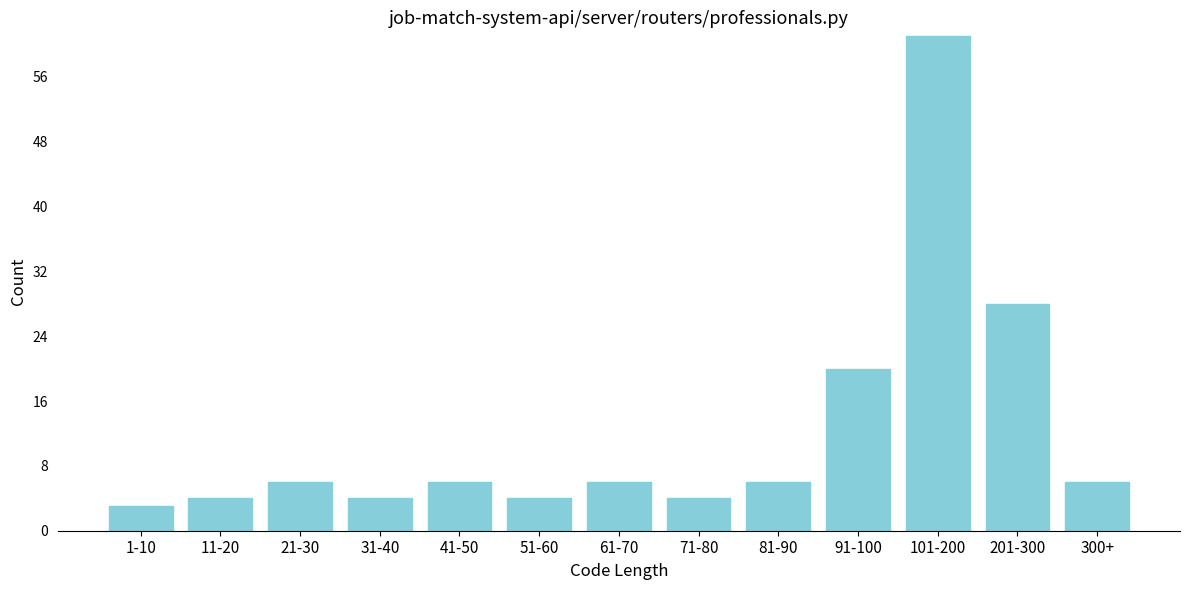

Reading left to right, transcribe all the data shown in this chart.

3	4	6	4	6	4	6	4	6	20	61	28	6